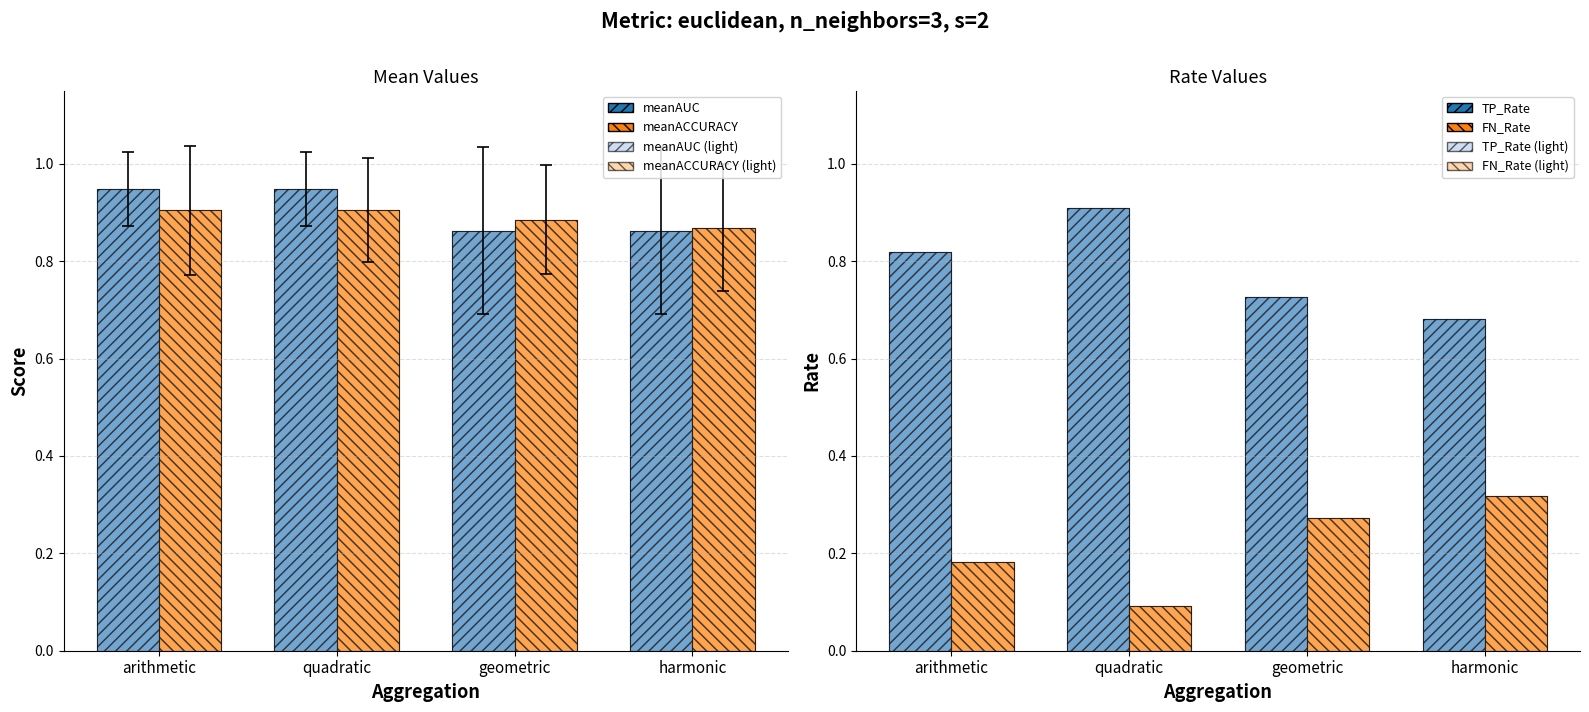

What is the spread (max minus min) of values at quadratic?

0.9